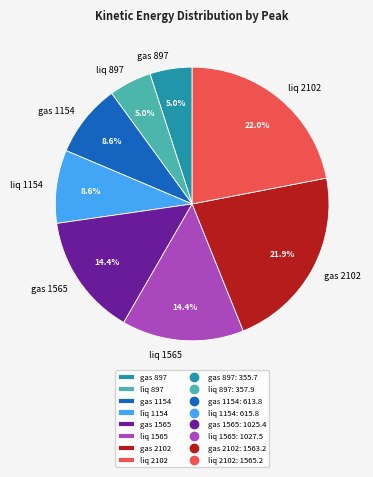

Does gas 1154 represent more than half of the total?

No